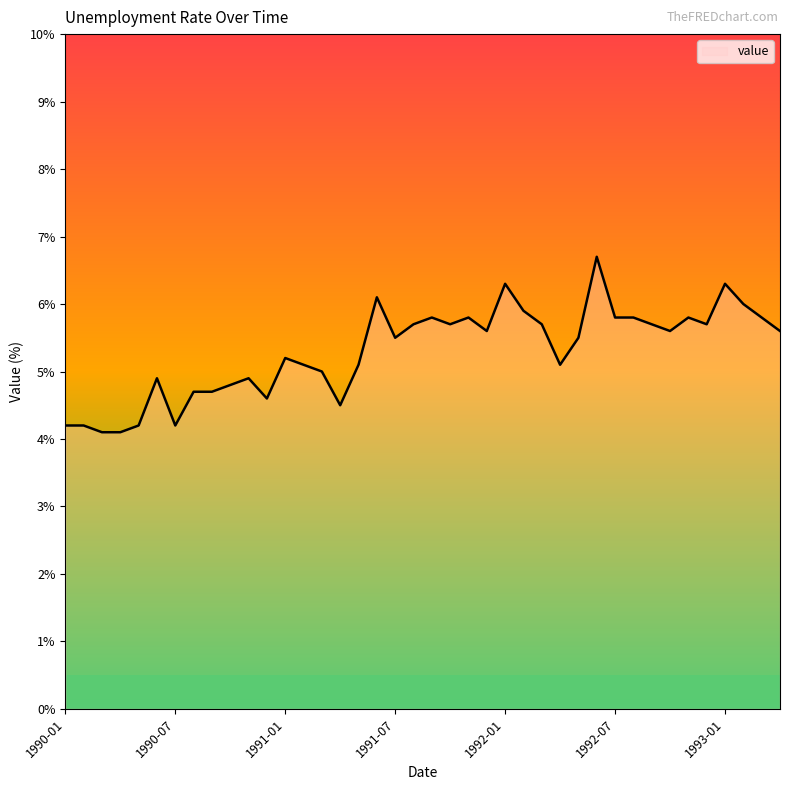

What is the smallest value displayed?

4.1